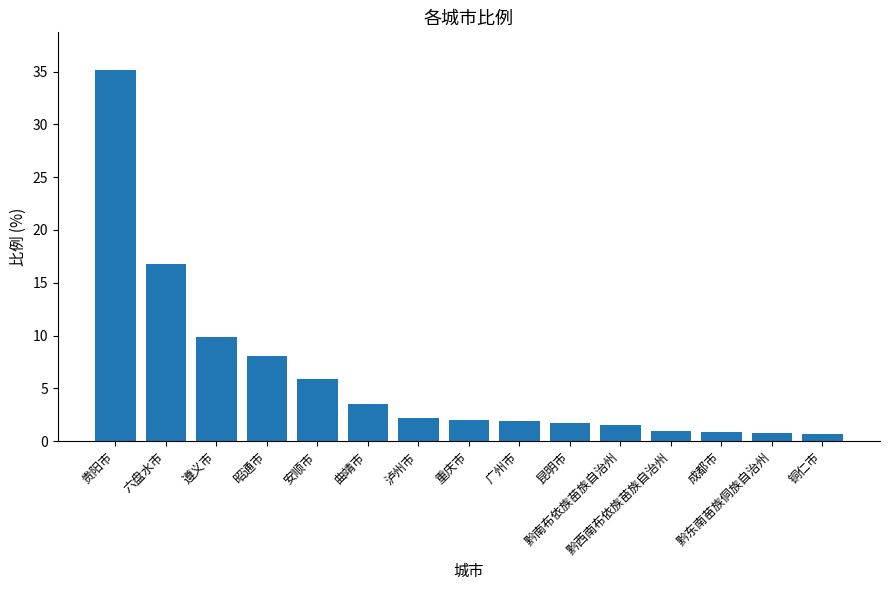

What is the label of the 14th bar from the left?

黔东南苗族侗族自治州